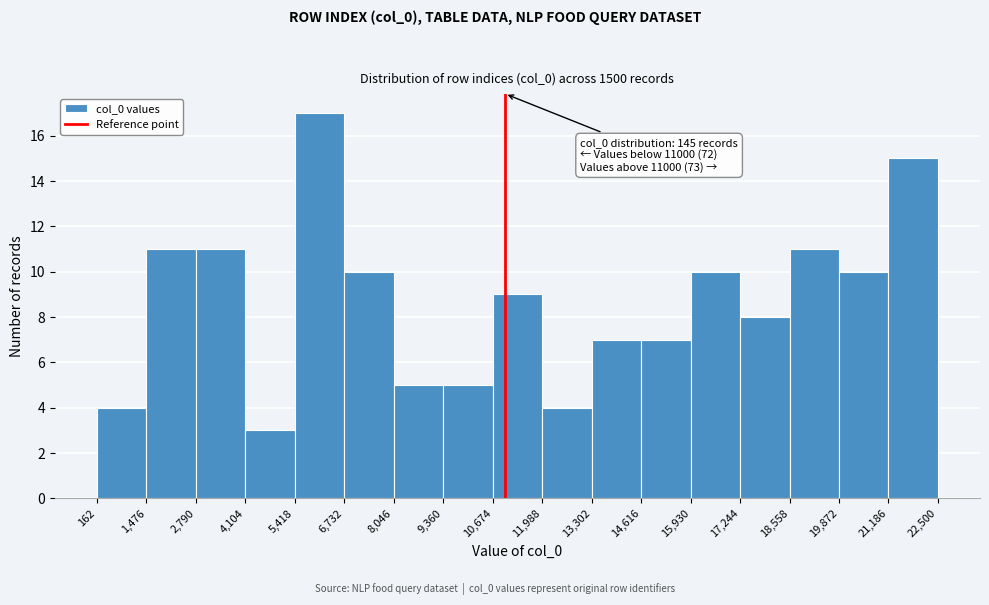

Over which range of the x-axis is the bar tallest?

5,418 to 6,732